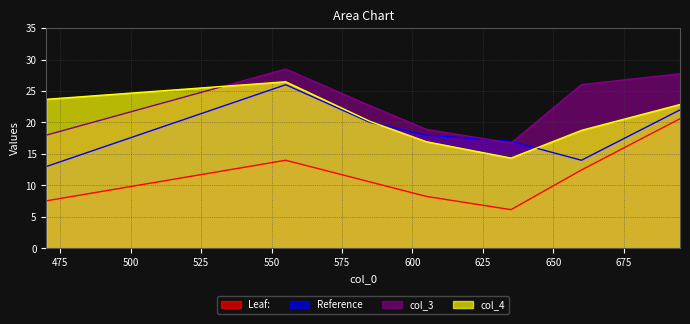

True or false: Reference has more than 2 interior local peaks.

False